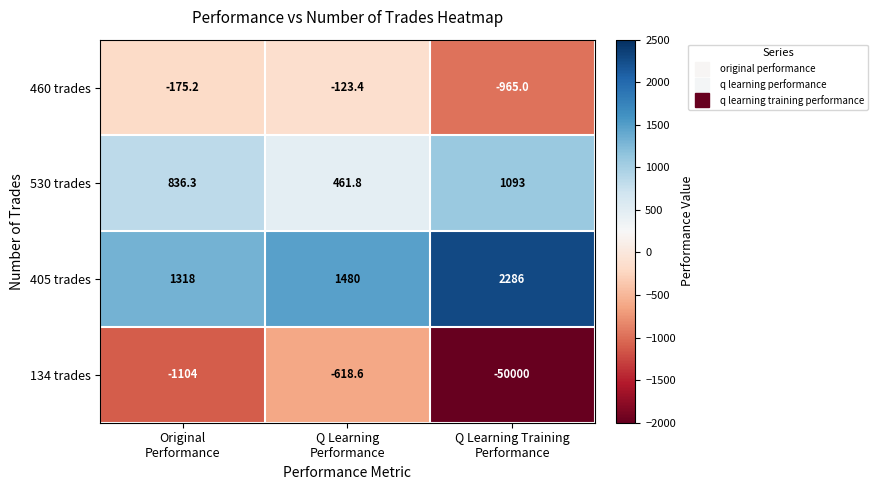

How many data points does each series have?

3